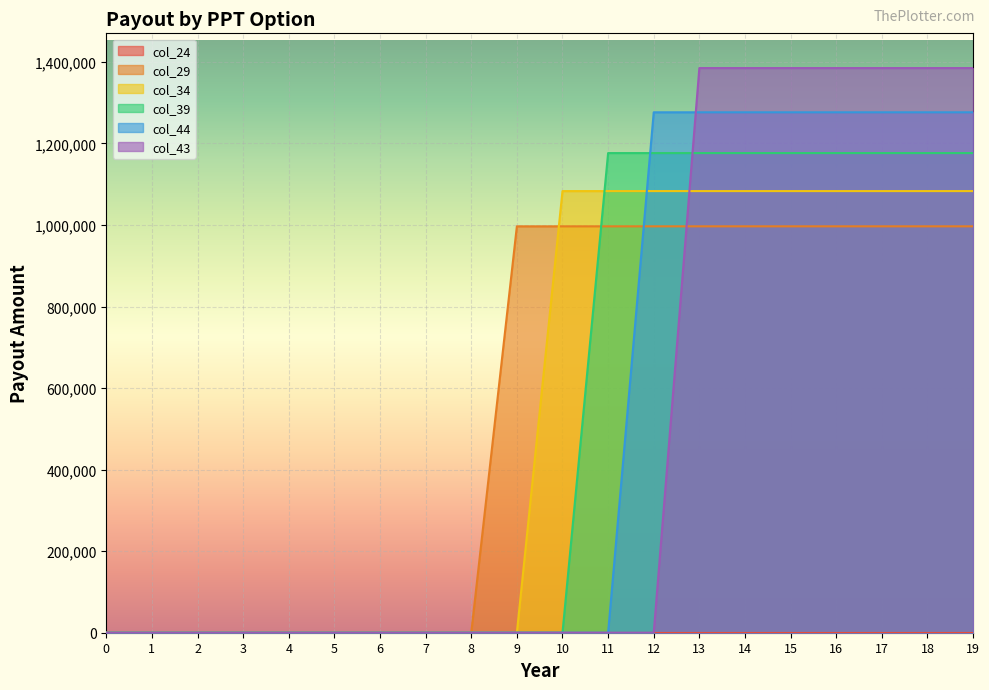

The col_39 series shows 757156 at 18. True or false?

False